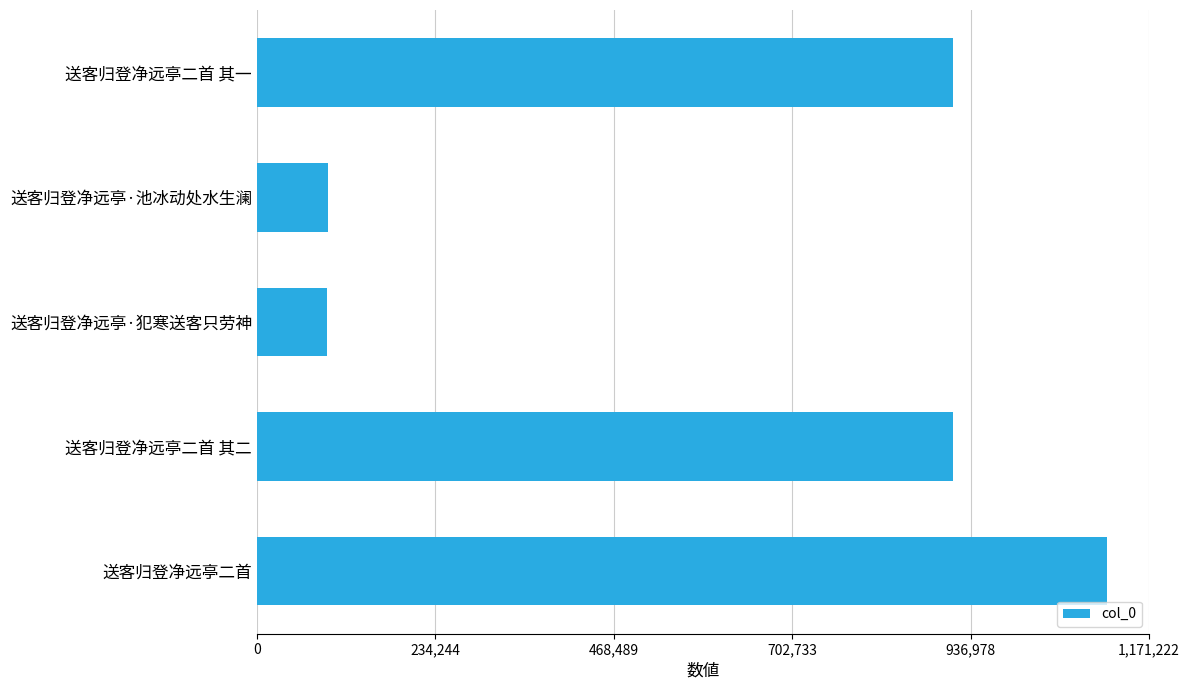

What is the difference between the maximum and second lowest values?

1022007